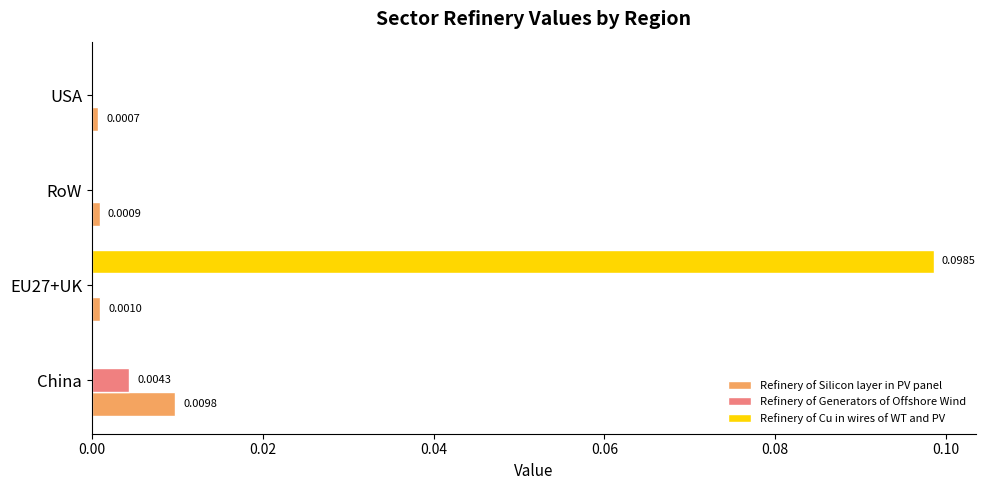

At which category is the sum across all series the highest?

EU27+UK